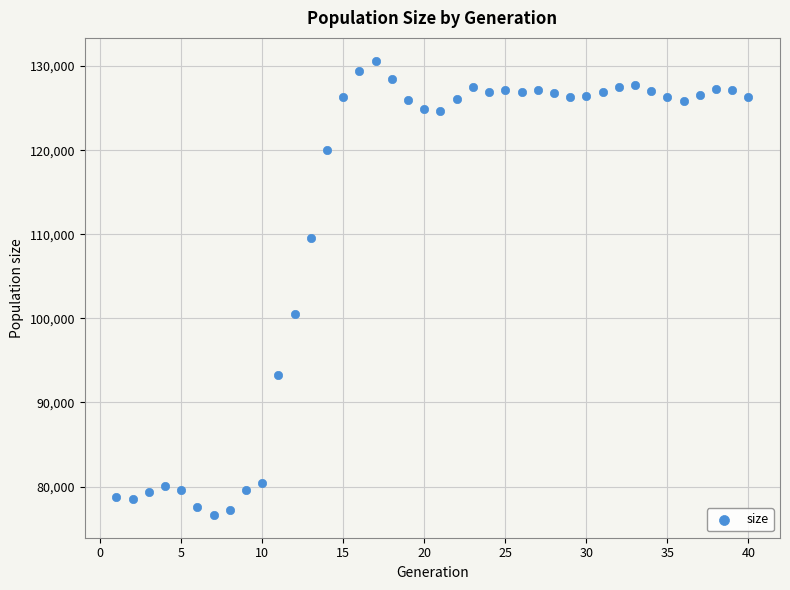

What Y value in the scatter plot is closest to 103635?

100506